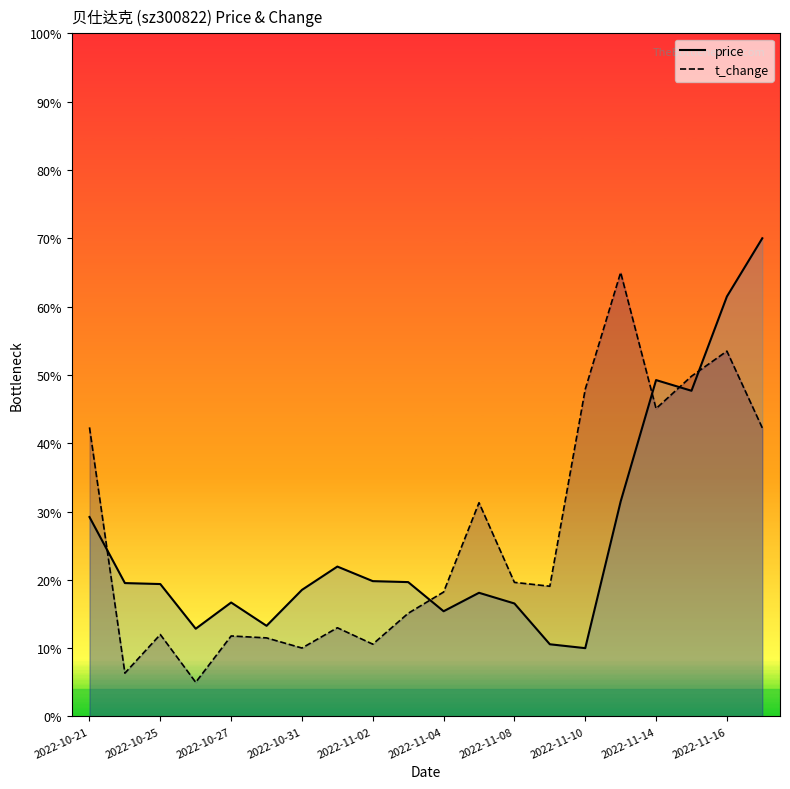

At how many categories does at least one series exceed 24?

8